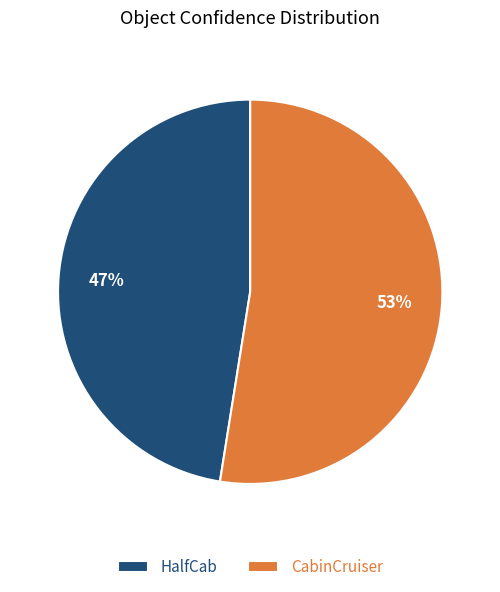

Rank the categories by value from lowest to highest.

HalfCab, CabinCruiser